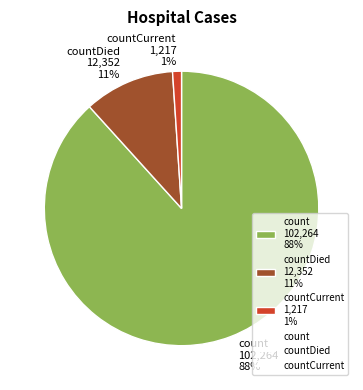

How many slices are in this pie chart?

3